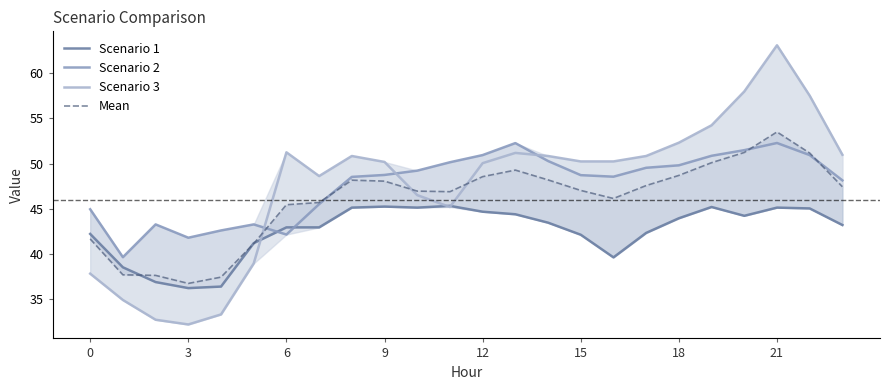

Reading left to right, extract all data points from this chart.

Scenario 1: 42.2	38.5	36.9	36.2	36.4	41.2	42.9	42.9	45.1	45.2	45.1	45.3	44.7	44.4	43.5	42.1	39.6	42.3	44.0	45.2	44.2	45.1	45.0	43.2
Scenario 2: 44.9	39.6	43.3	41.8	42.6	43.3	42.2	45.5	48.5	48.7	49.2	50.1	50.9	52.3	50.3	48.7	48.6	49.5	49.8	50.9	51.5	52.3	50.9	48.1
Scenario 3: 37.8	34.9	32.7	32.2	33.3	39.0	51.2	48.6	50.8	50.2	46.5	45.2	50.0	51.2	50.8	50.2	50.2	50.8	52.3	54.2	58.0	63.1	57.5	51.0
Mean: 41.7	37.7	37.6	36.7	37.4	41.1	45.4	45.7	48.2	48.1	47.0	46.9	48.6	49.3	48.2	47.0	46.1	47.6	48.7	50.1	51.2	53.5	51.2	47.4